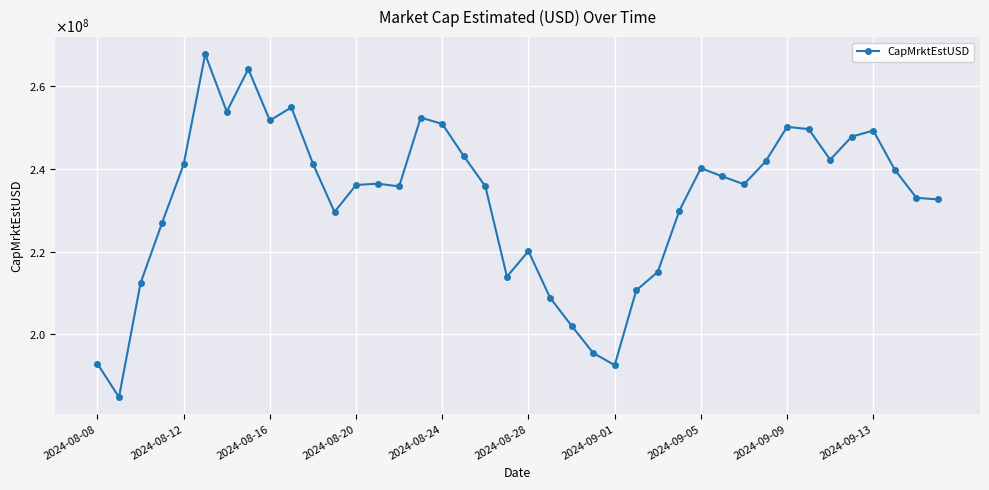

Reading left to right, what are all the values shown in this chart?

192837968.5	184733278.8	212339661.7	226948767.8	241088050.3	267744669.8	253854469.5	264179061.9	251717484.3	254891571.2	241245934.4	229574481.9	236104314.9	236418014.8	235764551.4	252411583.3	250882806.2	243091672.1	235760007.4	213928473.4	220097496.7	208820542.8	202036961.4	195448116.5	192494114.5	210595160.0	215073463.5	229882478.5	240172132.1	238178913.3	236276443.4	241788101.5	250179246.1	249625538.4	242225538.3	247809542.3	249268194.1	239760284.0	233008438.2	232611528.4